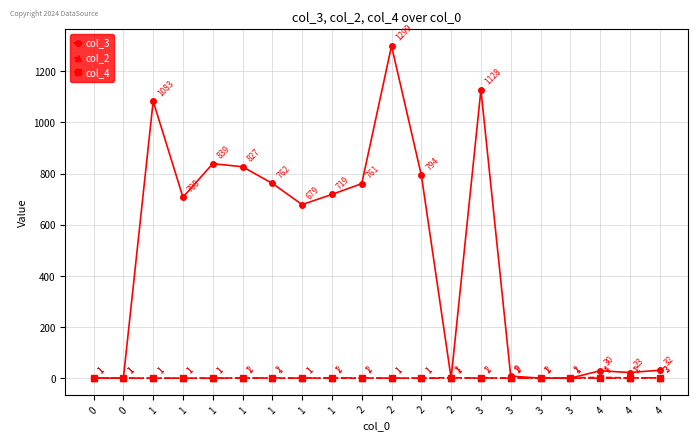

How many categories are shown in the chart?

20